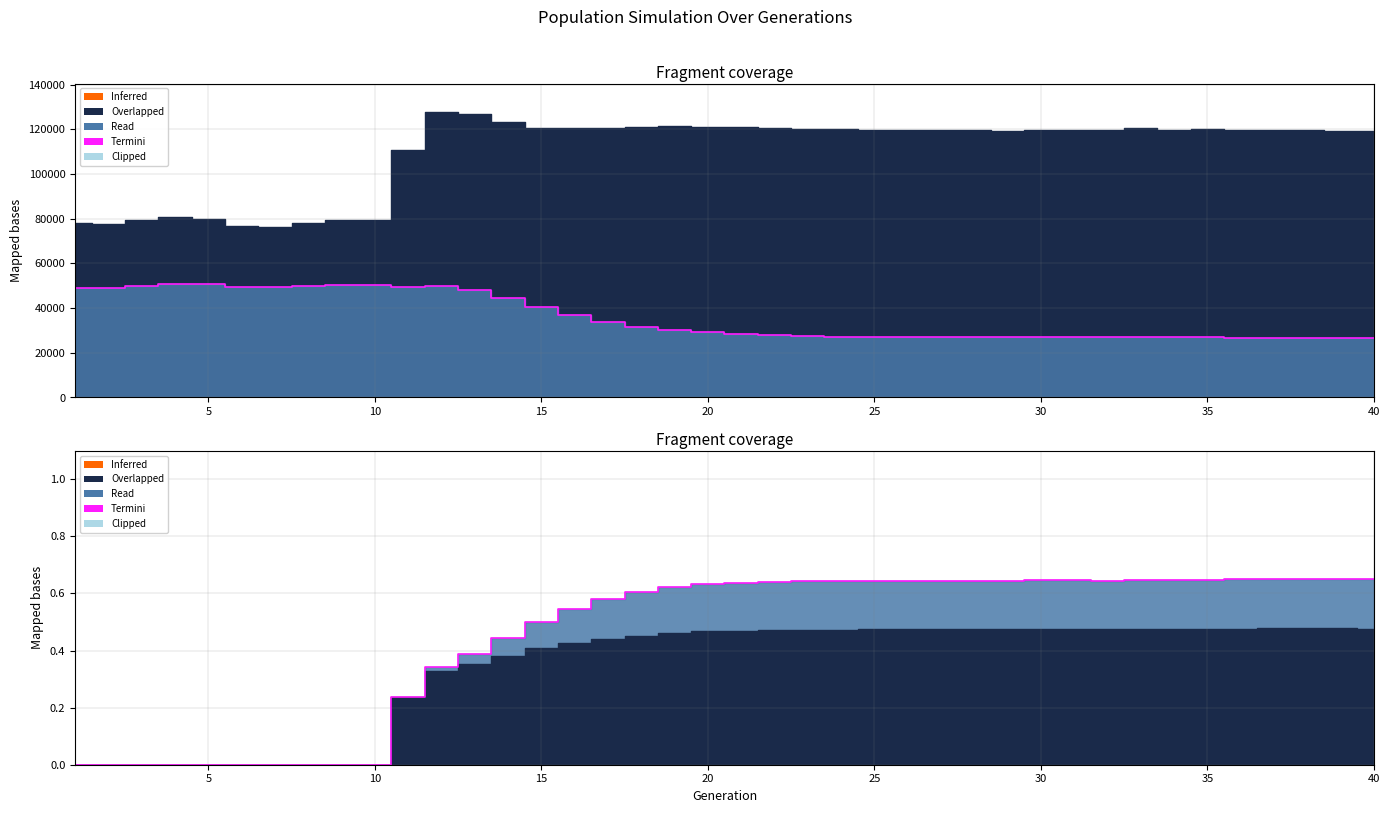

True or false: female_size border and rate_has_drive border cross at least once.

False